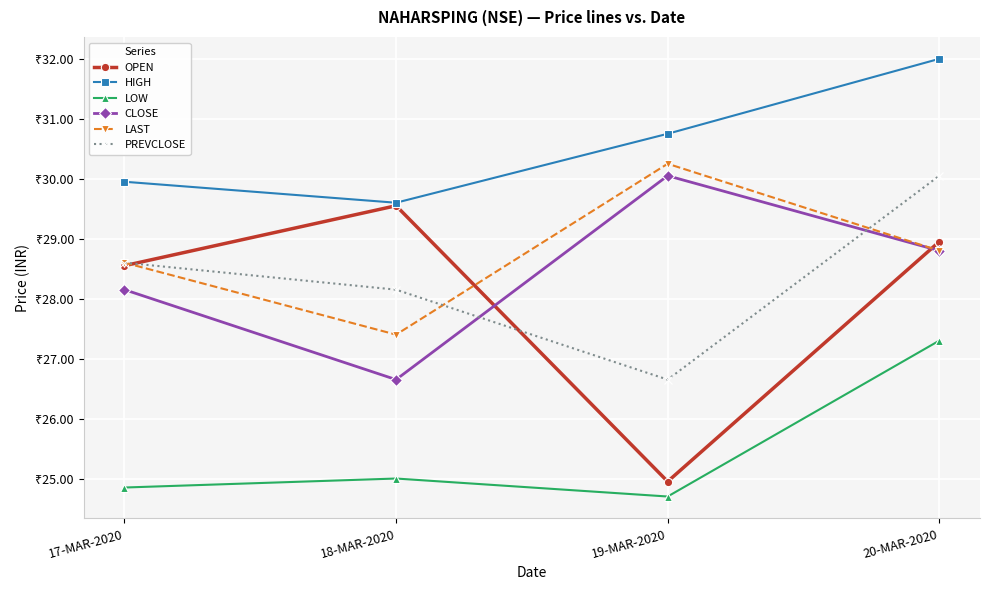

What is the average value of the LAST series?

28.8